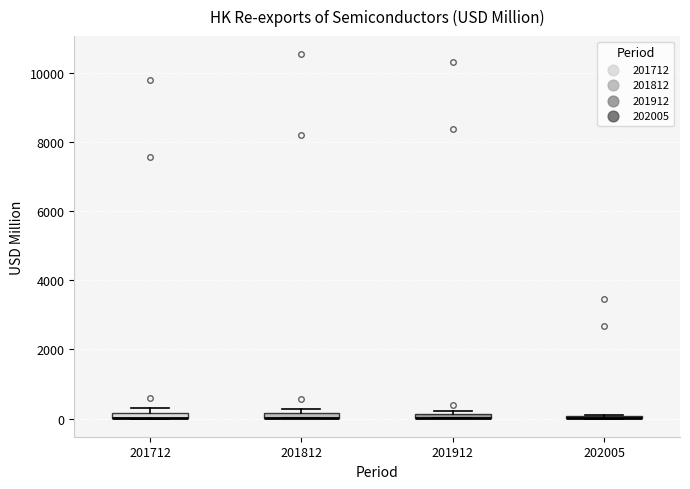

Where is the upper edge of the box at x = 201912 on the y-axis? The values are not printed on the chart, so give them approximately, as read against the axis.

200